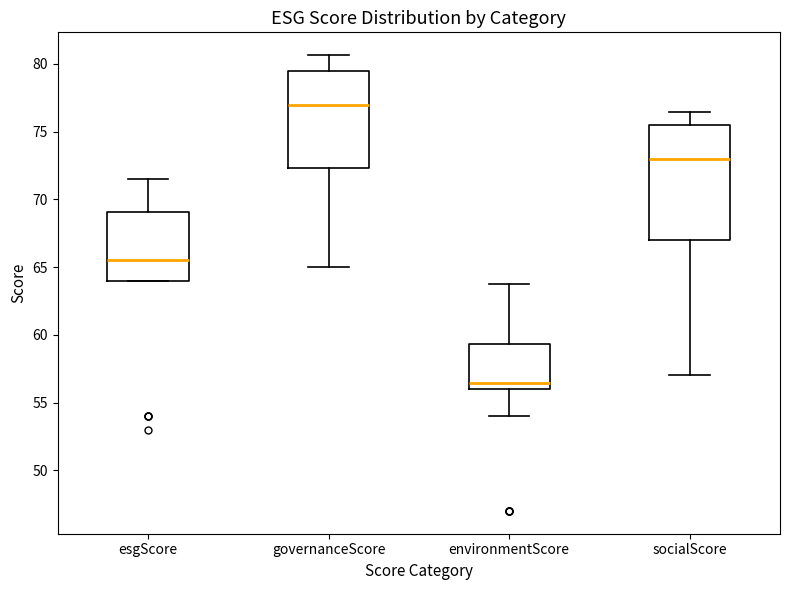

Which box has the lowest median line?

environmentScore